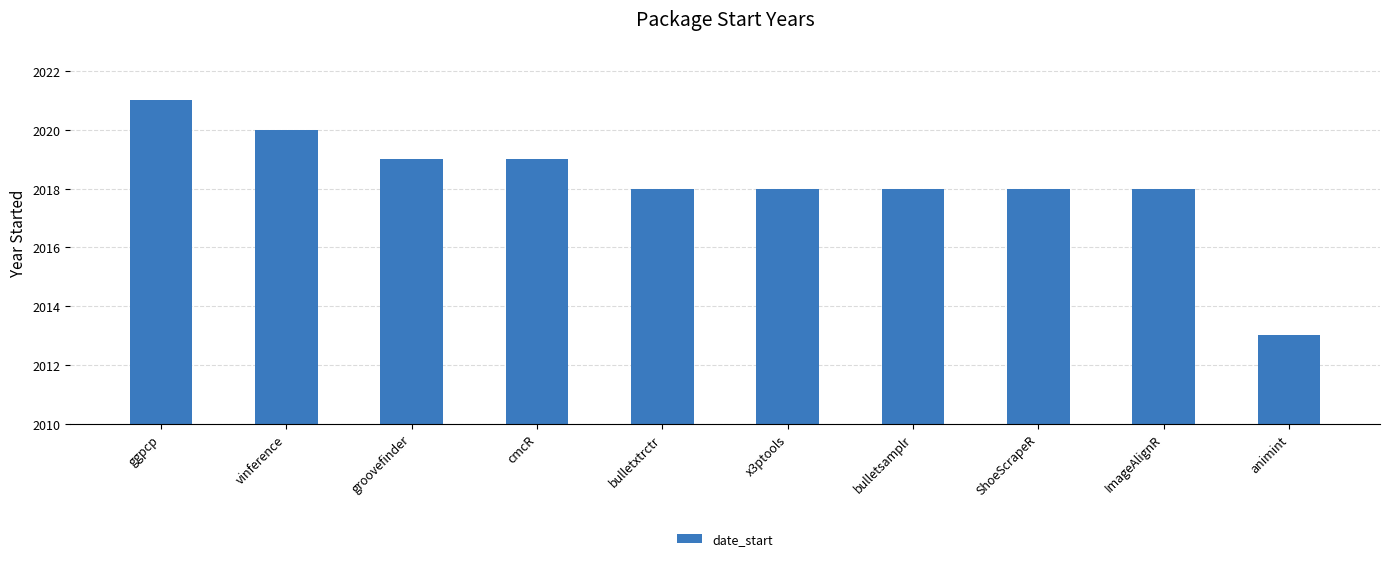

What is the label of the 2nd bar from the right?

ImageAlignR